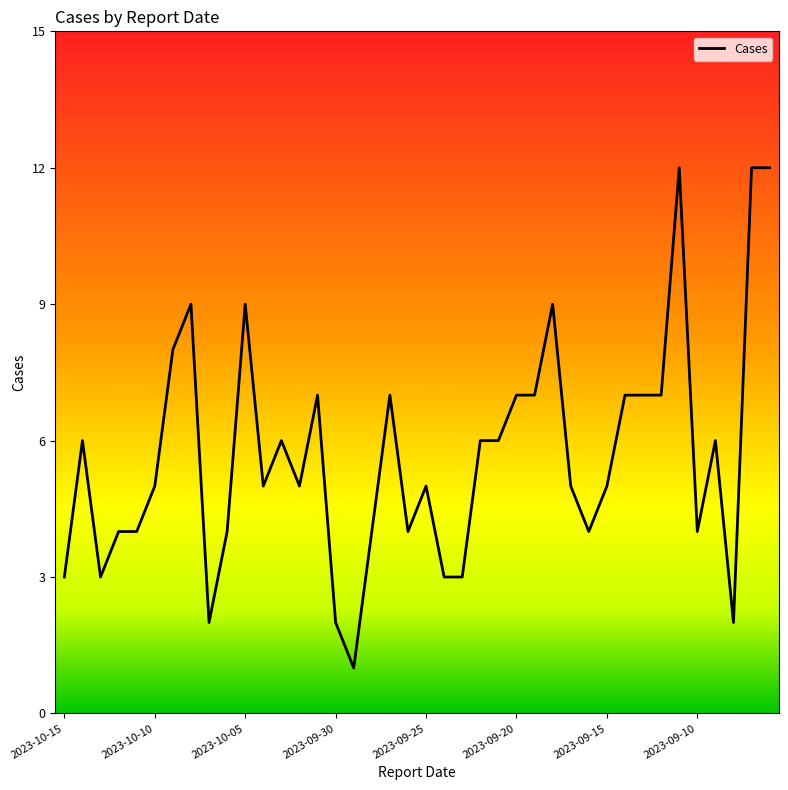

True or false: the data shows 3 at 2023-10-15.

True